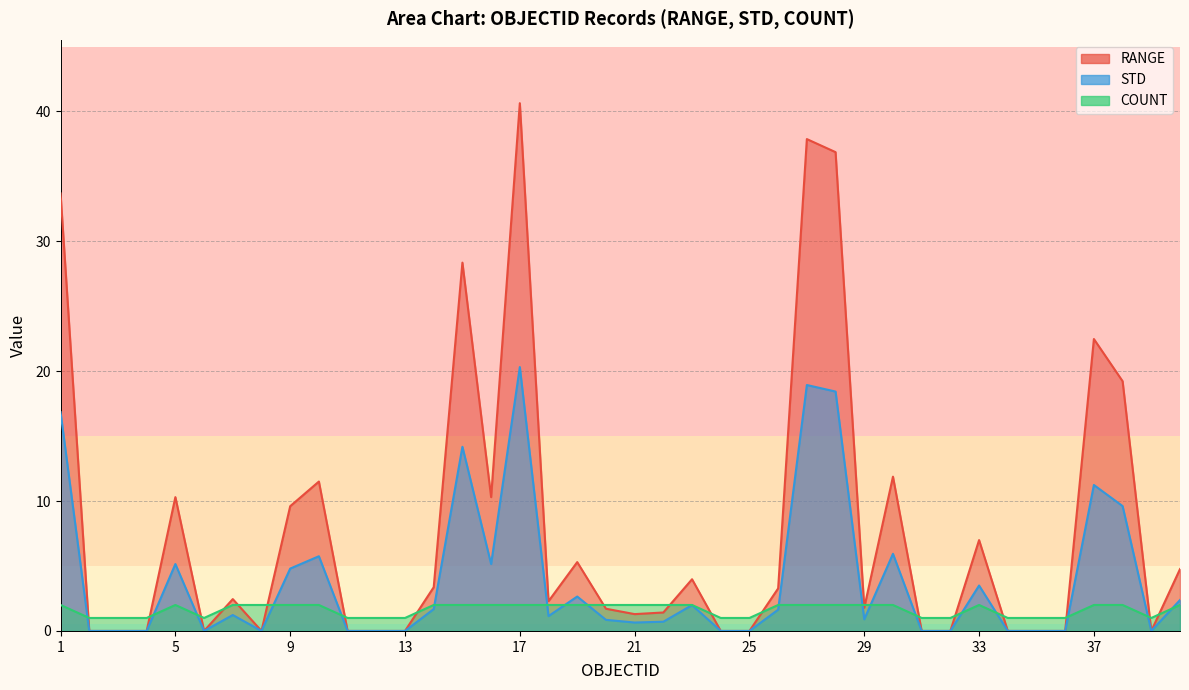

True or false: STD and RANGE intersect in this chart.

False